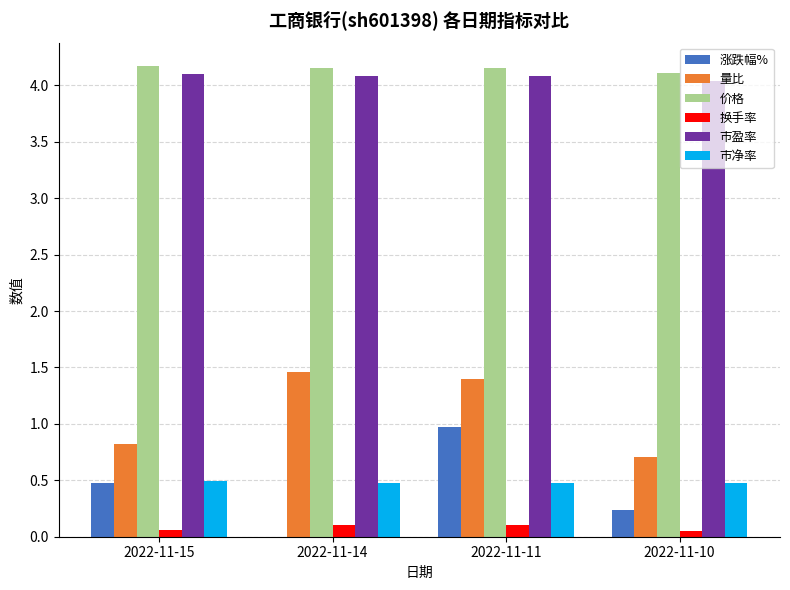

What is the maximum value for 市净率?

0.5